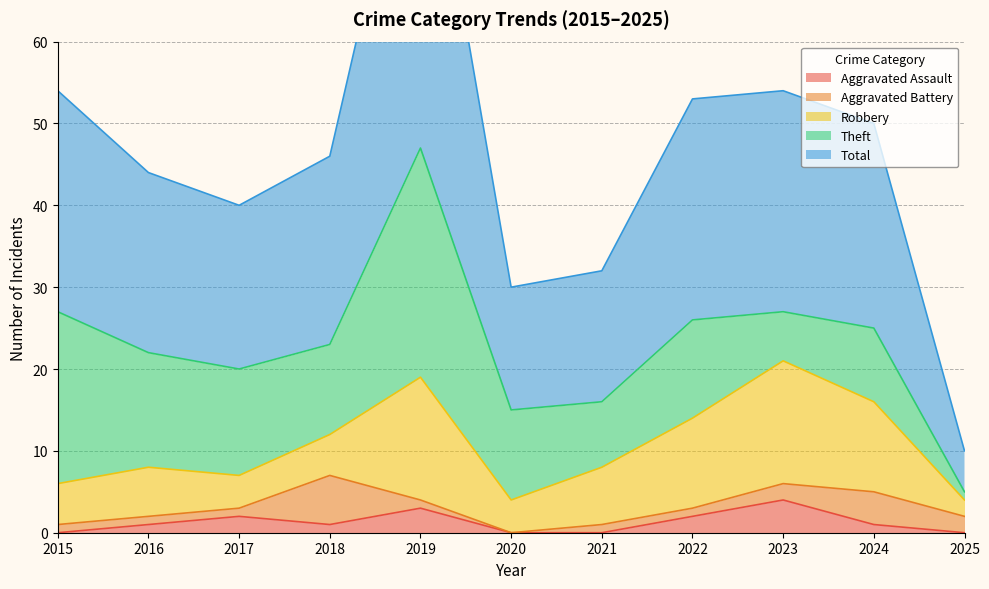

Which series changed the most between 2020 and 2022?

Total